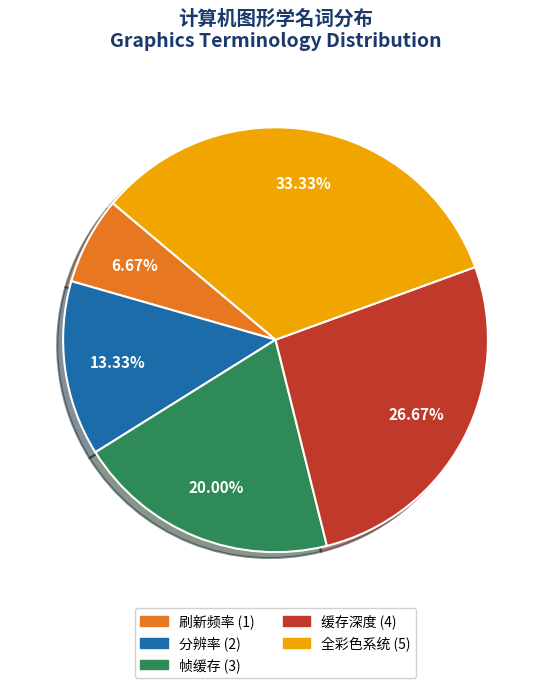

True or false: 刷新频率 accounts for 1% of the total.

False